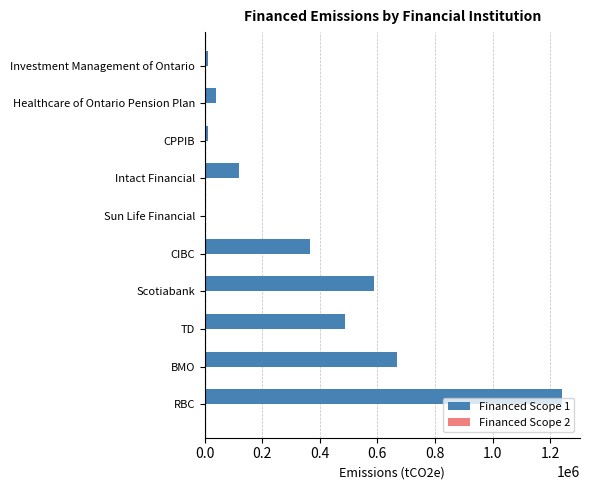

Which series has the largest total across all categories?

Financed Scope 1